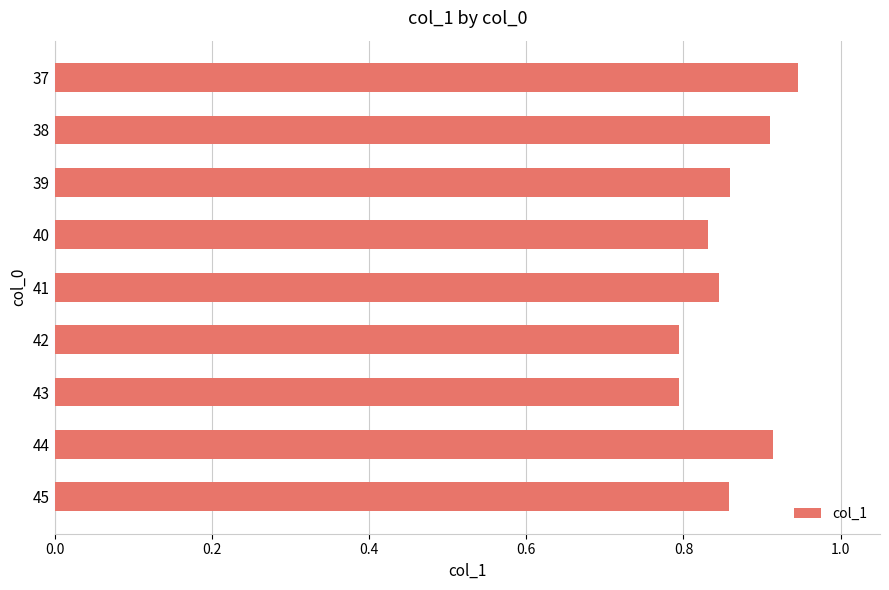

Count the values in the range 0 to 1.

9